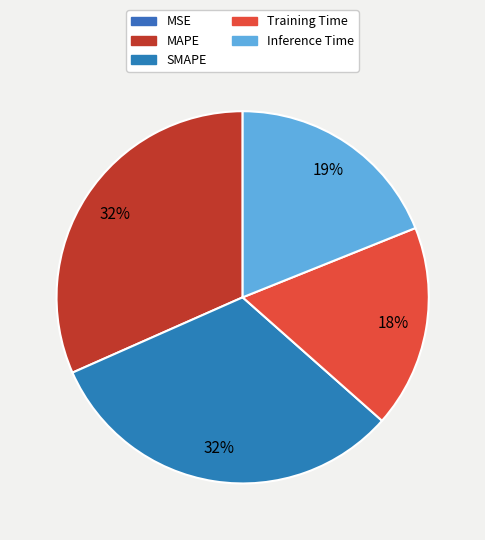

Does Training Time account for over 50% of the chart?

No